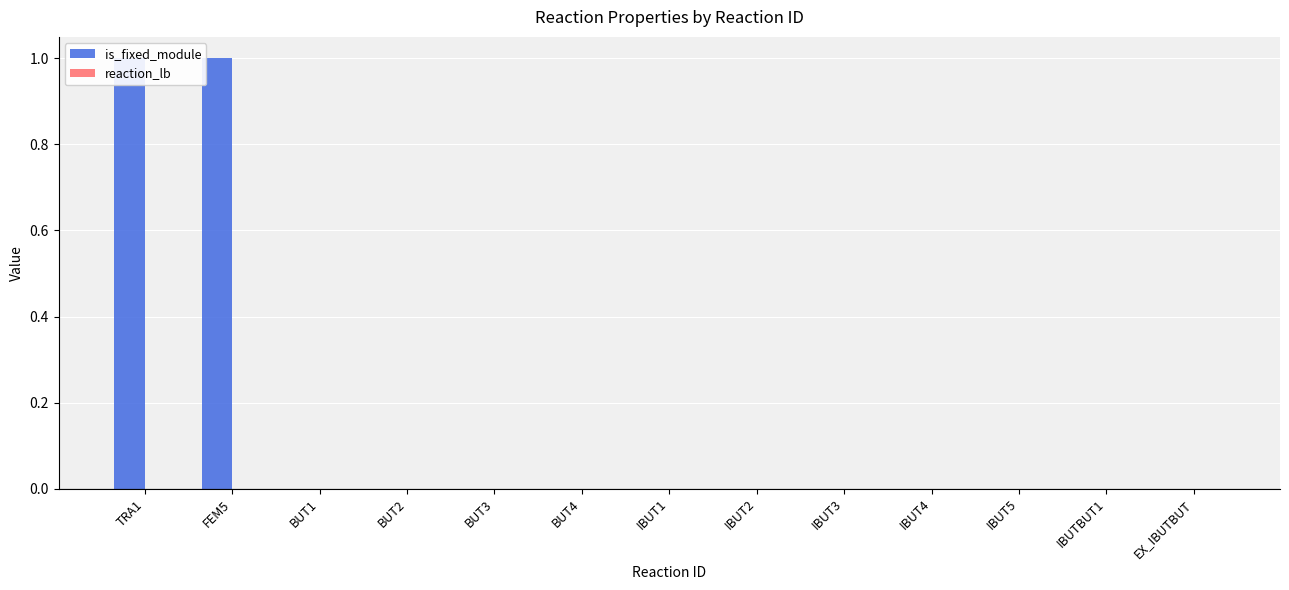

Between IBUT1 and FEM5, which is larger?

FEM5